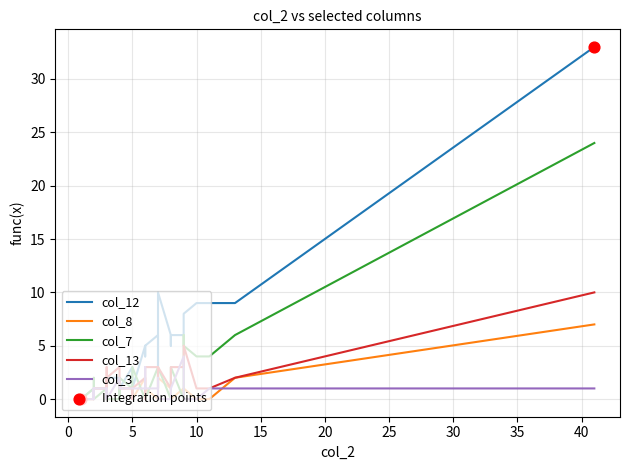

Which series contains the highest Y value?

col_12